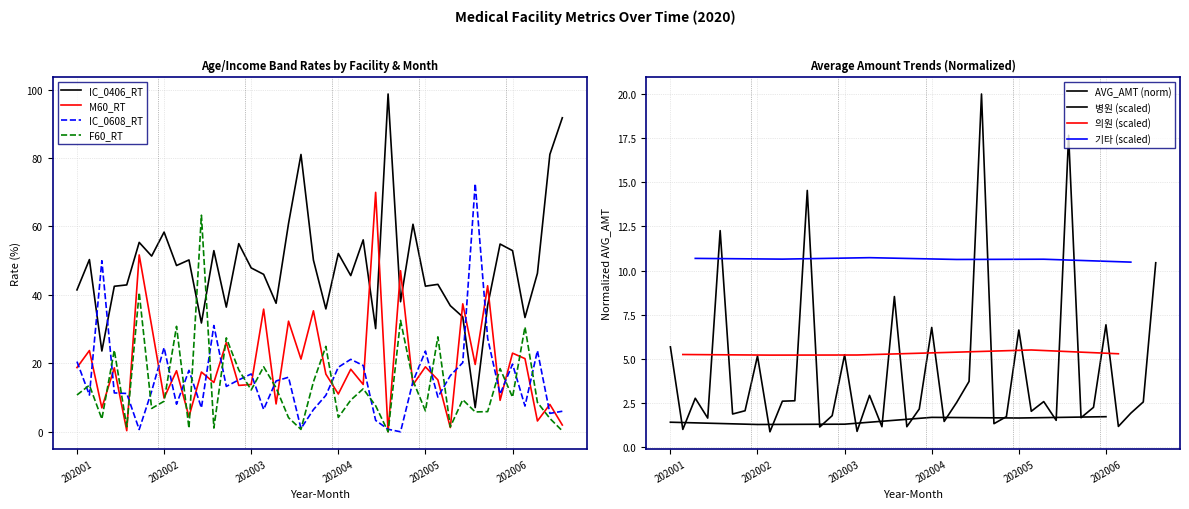

Which series has the widest spread of values?

IC_0406_RT